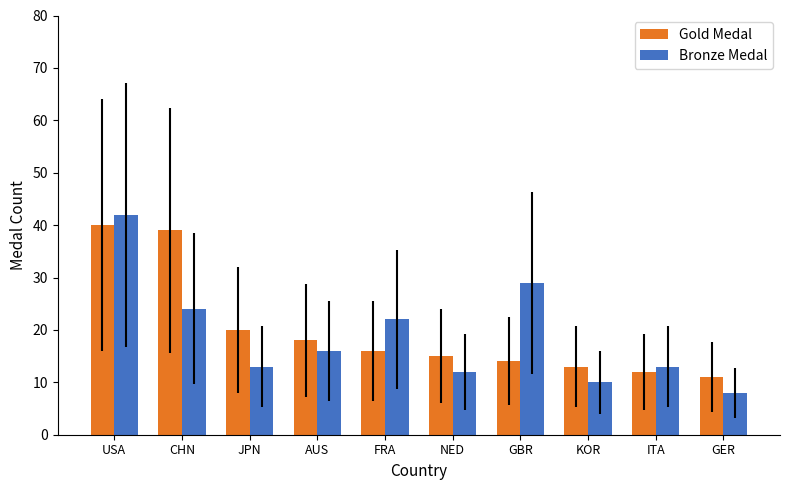

Reading left to right, transcribe all the data shown in this chart.

Gold Medal: 40	39	20	18	16	15	14	13	12	11
Bronze Medal: 42	24	13	16	22	12	29	10	13	8